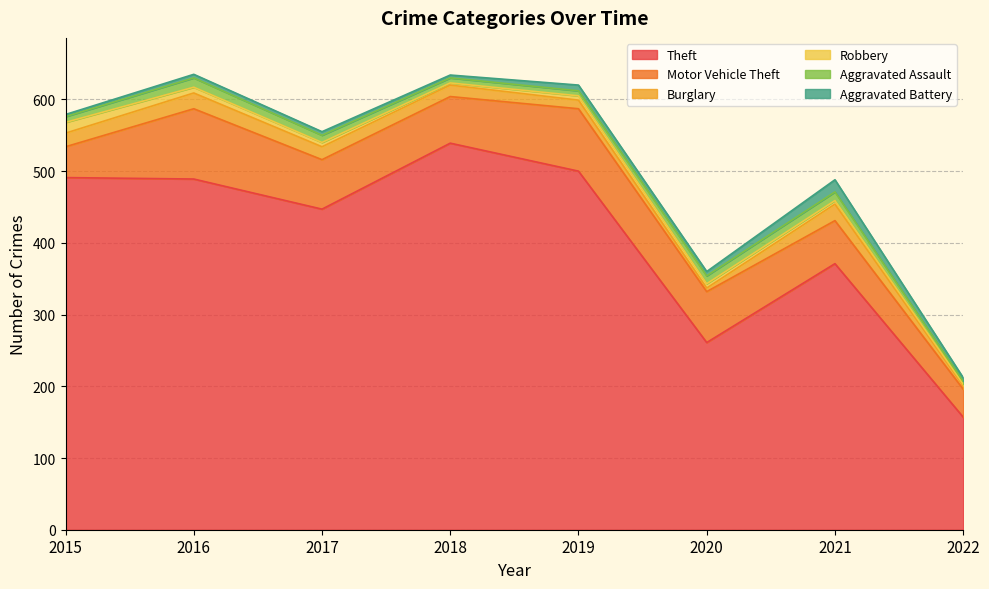

What is the value of the Theft point at the 3rd from the left?

447